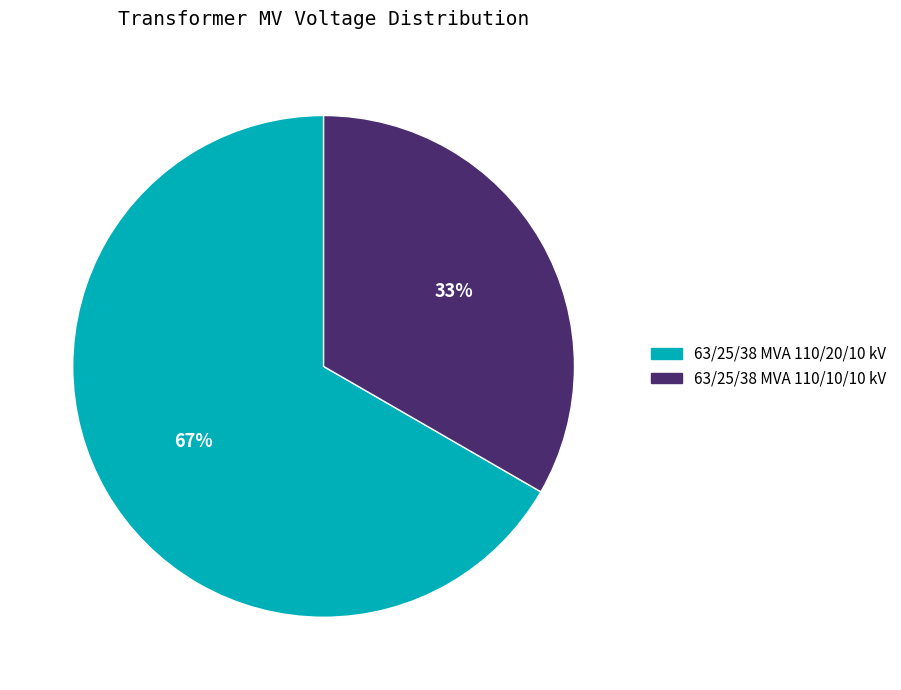

Is the sum of 63/25/38 MVA 110/10/10 kV and 63/25/38 MVA 110/20/10 kV greater than half?

Yes